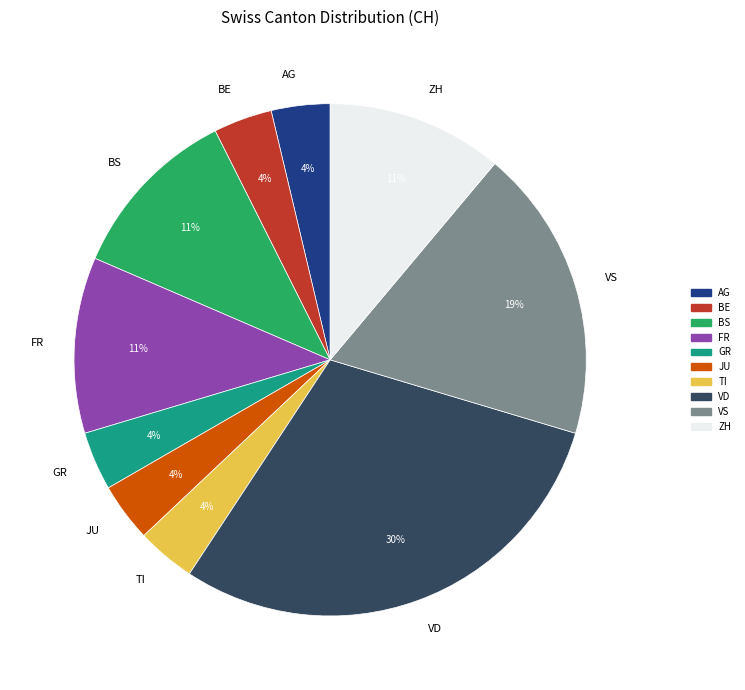

Is there a majority slice in this chart?

No